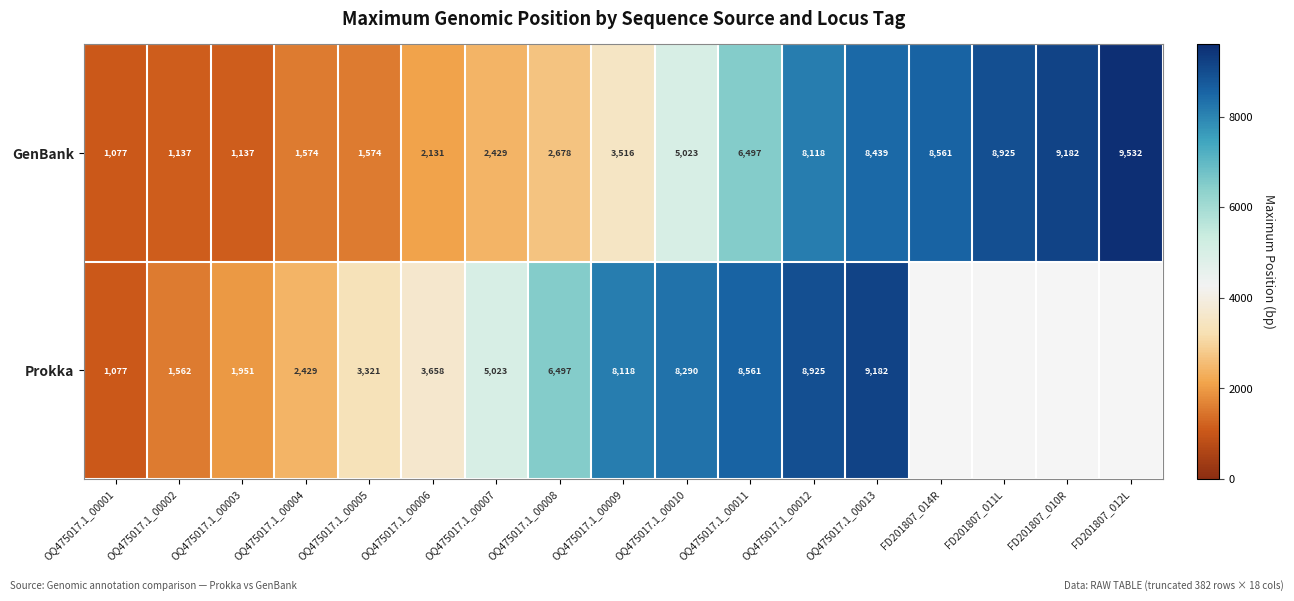

Is the value of Prokka at OQ475017.1_00011 greater than the value of GenBank at OQ475017.1_00002?

Yes